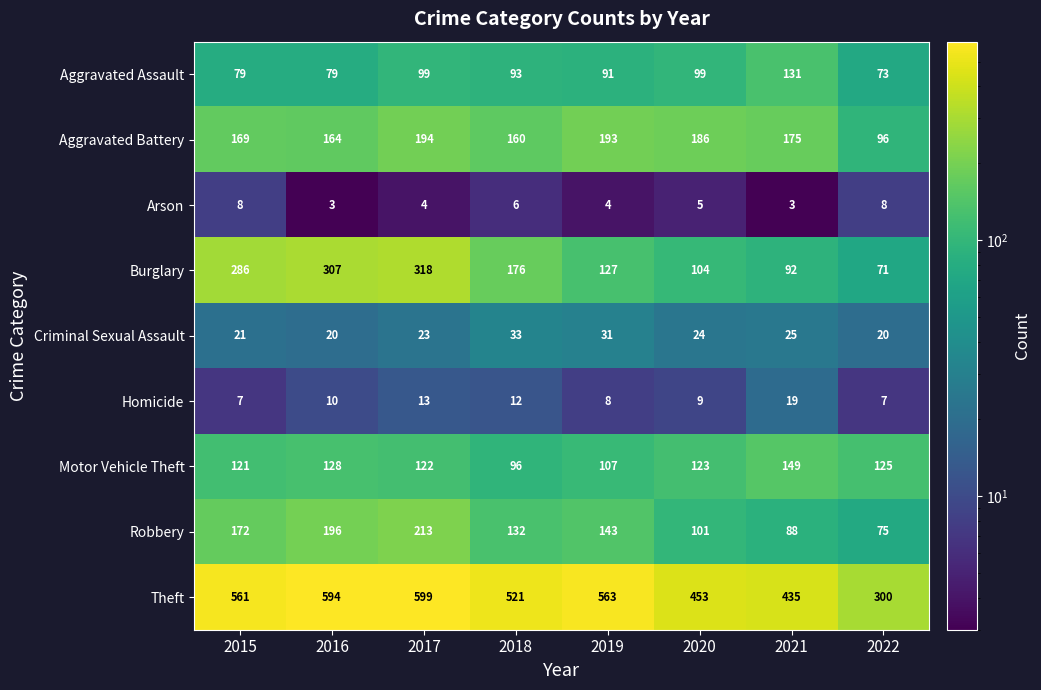

At 2015, list the series in order from smallest to largest.

Homicide, Arson, Criminal Sexual Assault, Aggravated Assault, Motor Vehicle Theft, Aggravated Battery, Robbery, Burglary, Theft